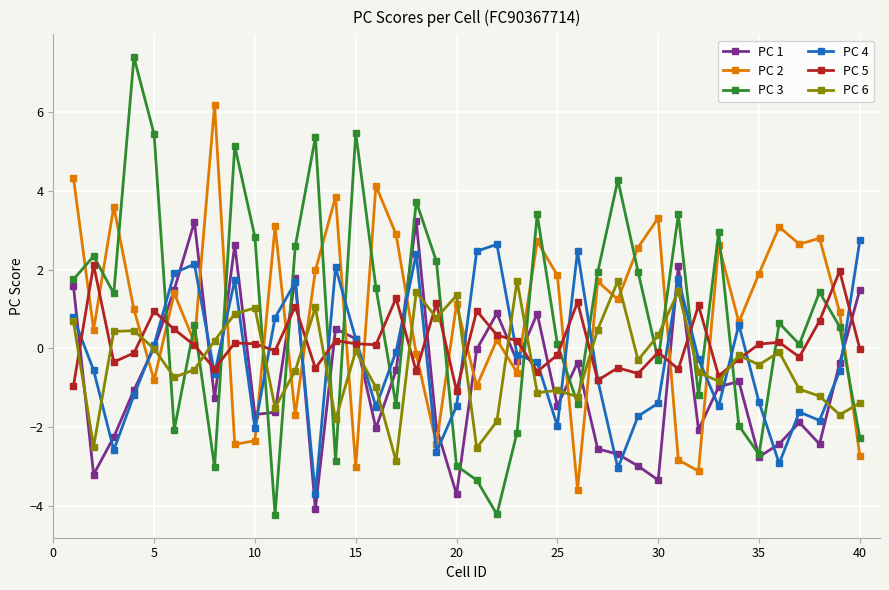

True or false: PC 2 has more than 2 interior local peaks.

True